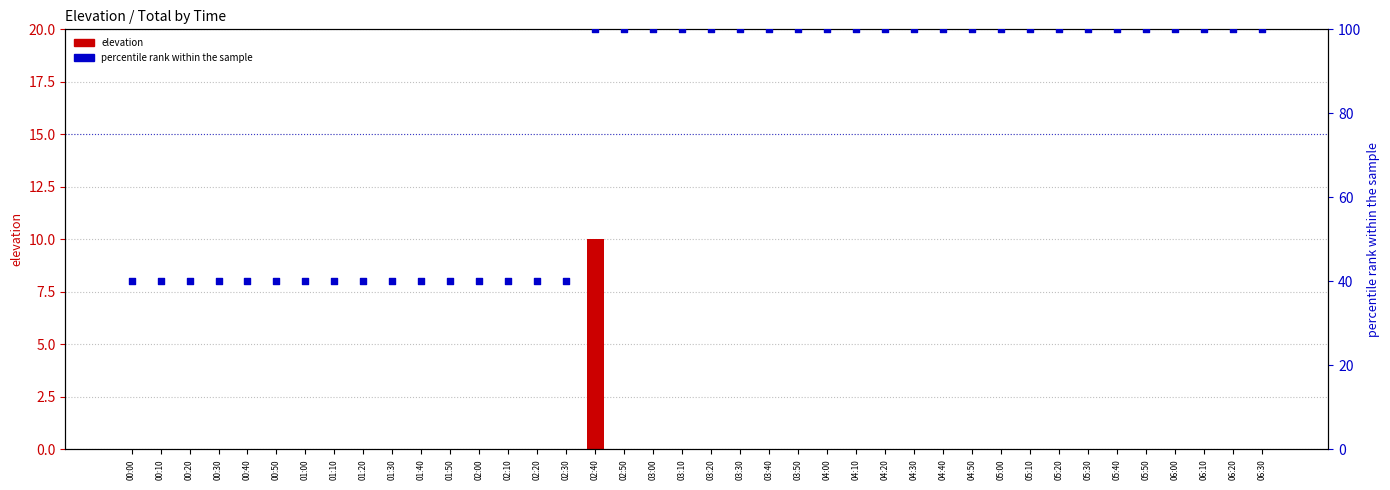

Which series contains the lowest Y value?

elevation